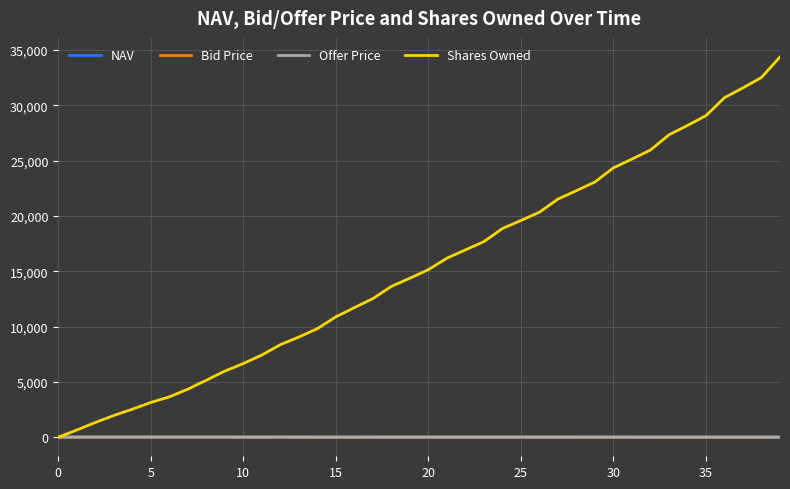

Which series has the widest spread of values?

Shares Owned